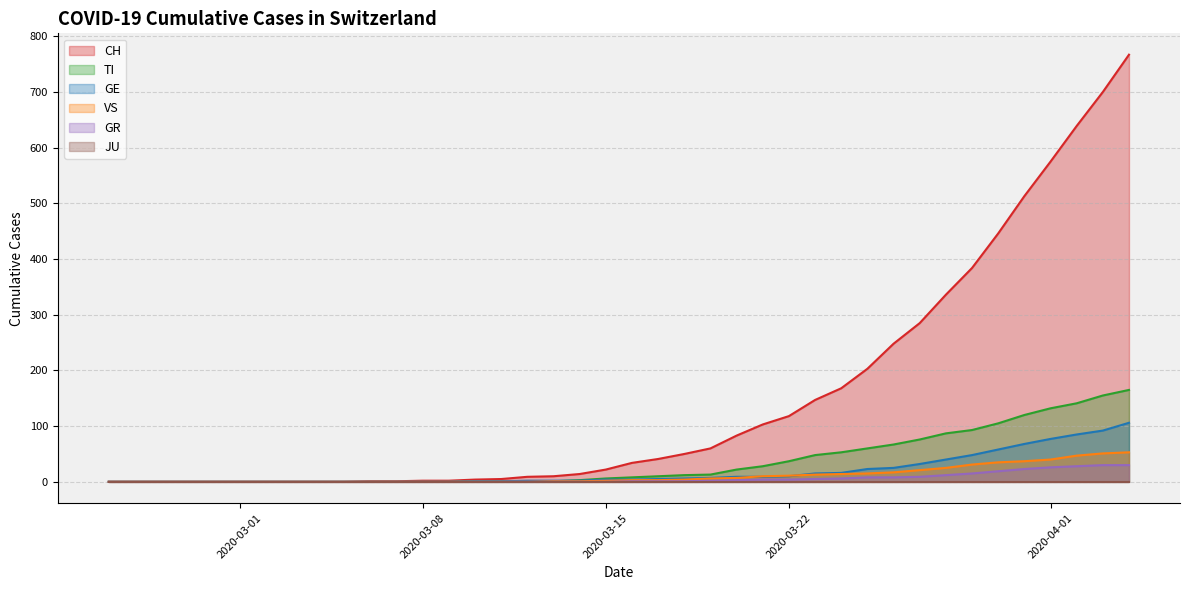

Which series has the widest spread of values?

CH